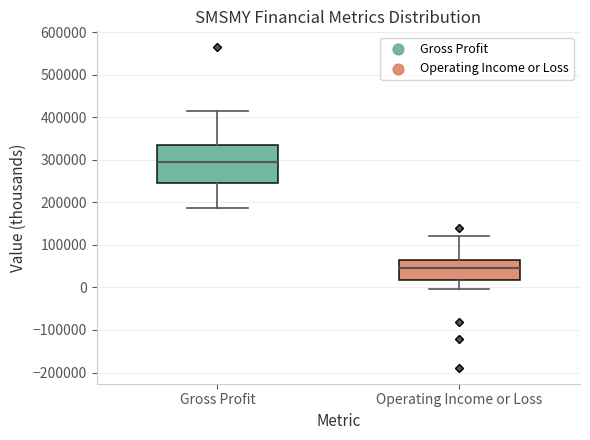

Reading left to right, transcribe this box plot: for each box, give where its median line is, the range the box spans, and where its two whiskers end, as read against the y-axis. The values are not printed on the chart, so give them approximately, as read against the axis.

Gross Profit: median 300000, box 240000 to 330000, whiskers 190000 to 420000
Operating Income or Loss: median 50000, box 20000 to 70000, whiskers 0 to 120000